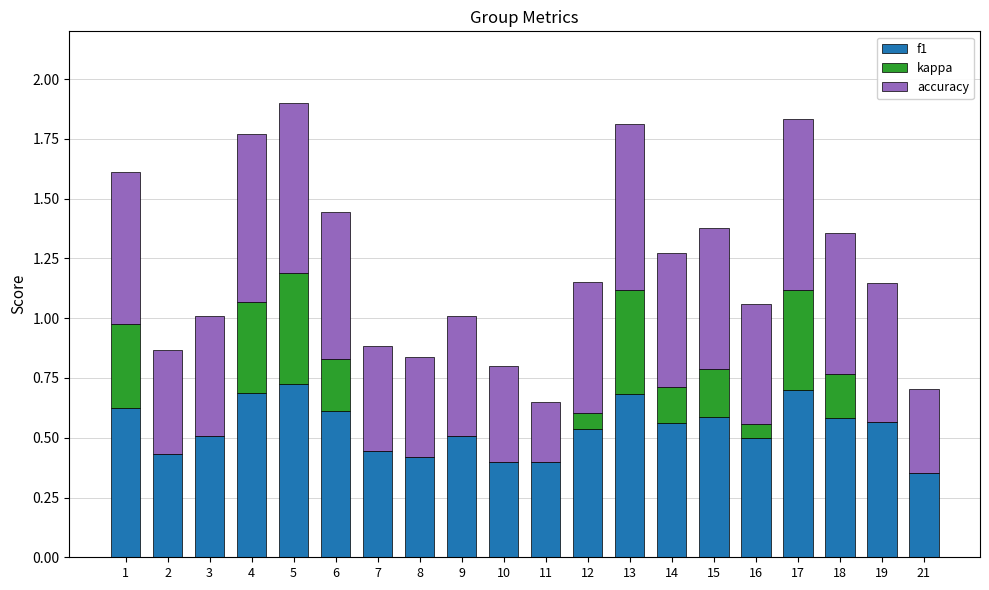

What is the sum of the f1 values at 7 and 4?

1.1